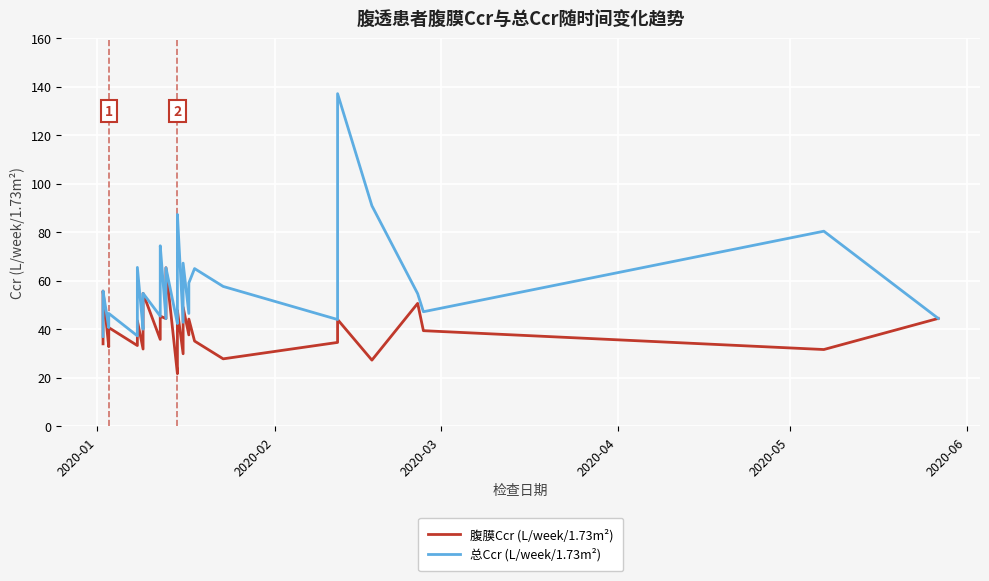

How many data points in 腹膜Ccr (L/week/1.73m²) are above 39?

20